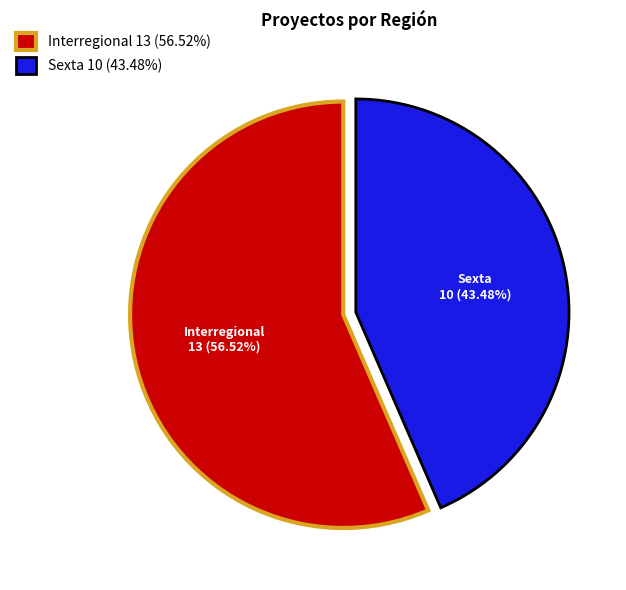

Does any single category account for the majority?

Yes